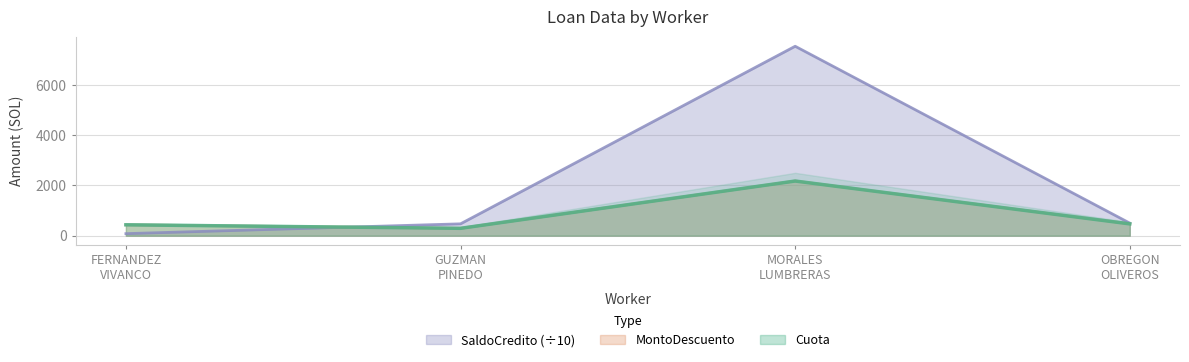

Which category has the lowest value across all series?

FERNANDEZ VIVANCO